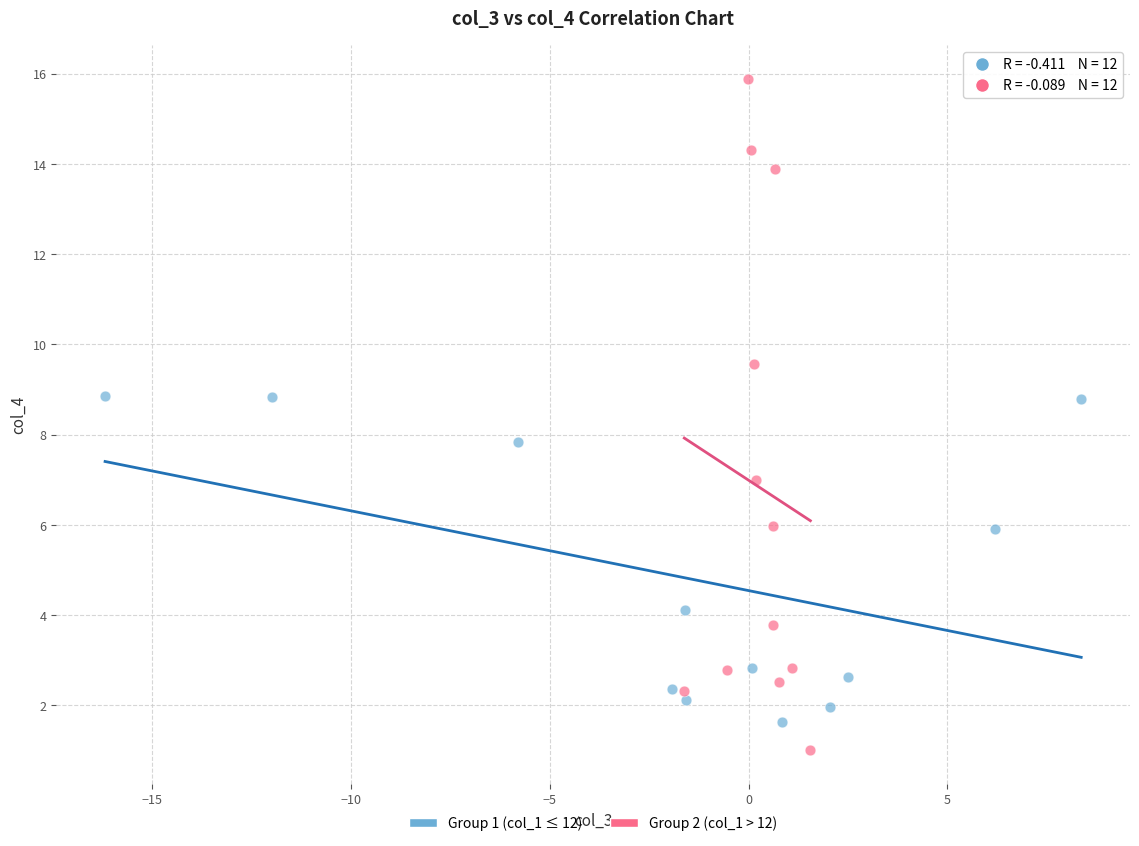

Which series contains the highest Y value?

Group 2 (col_1 > 12)